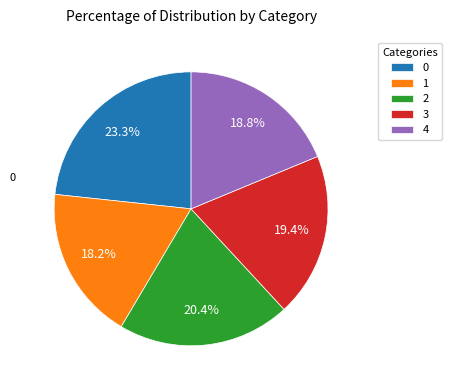

Is there any slice that represents more than half of the pie?

No